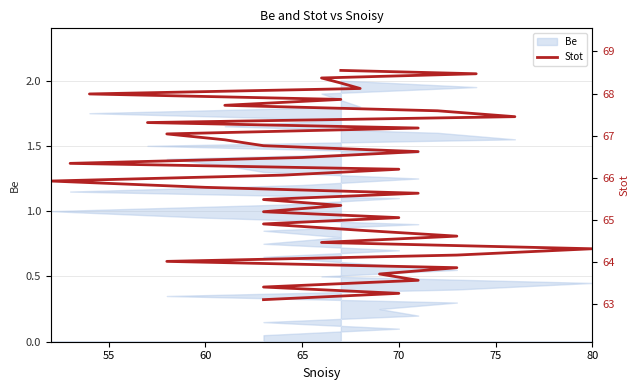

Read the value at 70.

66.2